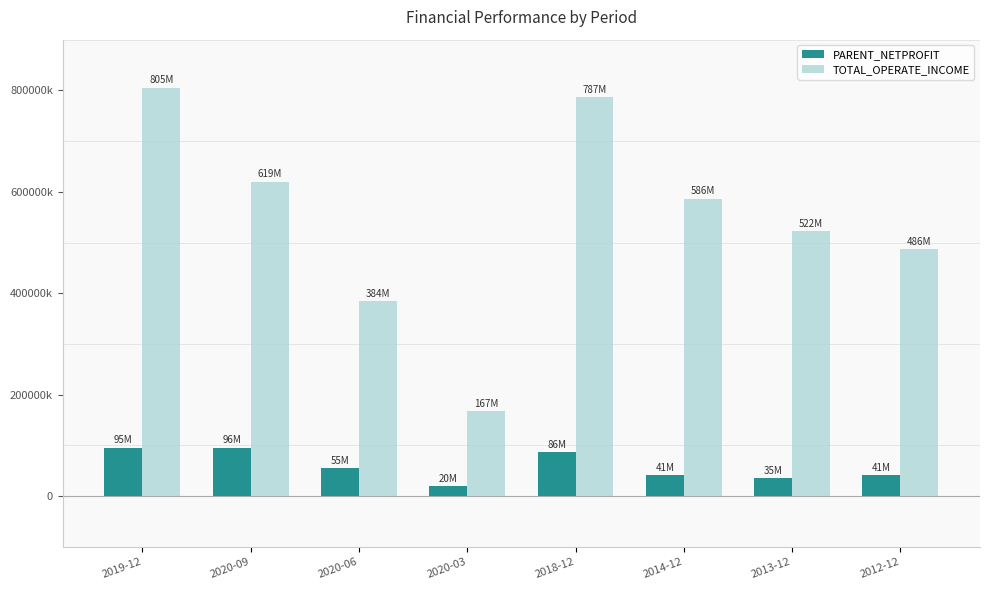

Does the chart contain stacked bars?

No